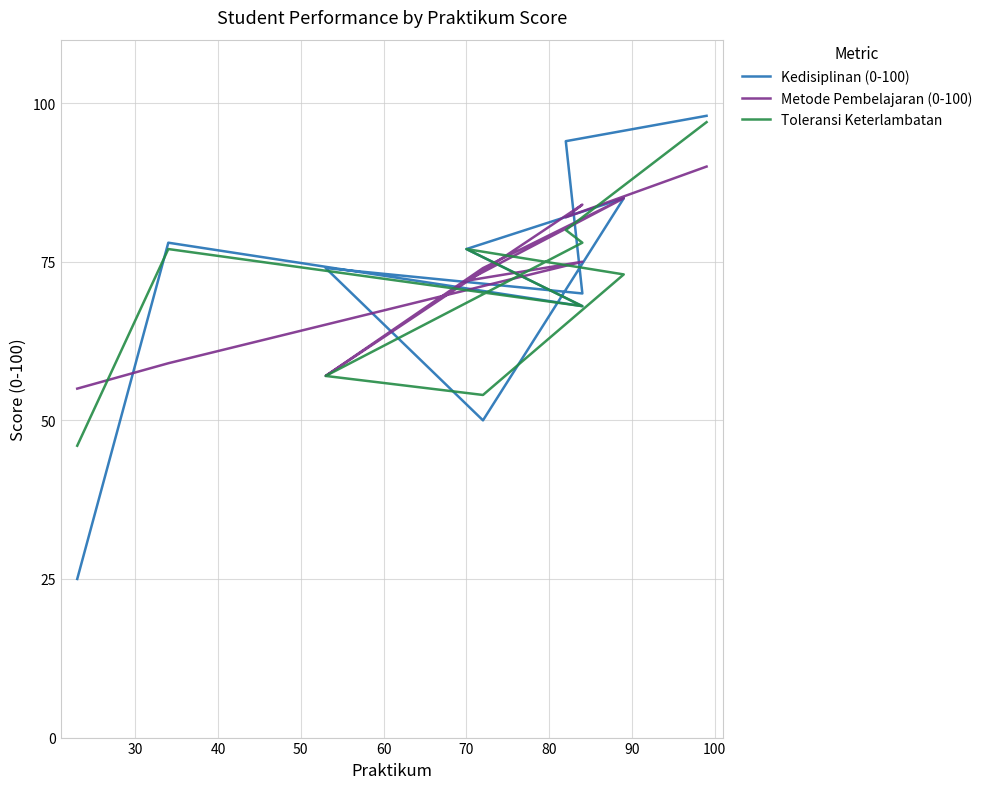

How many values in the Metode Pembelajaran (0-100) series exceed 75?

4